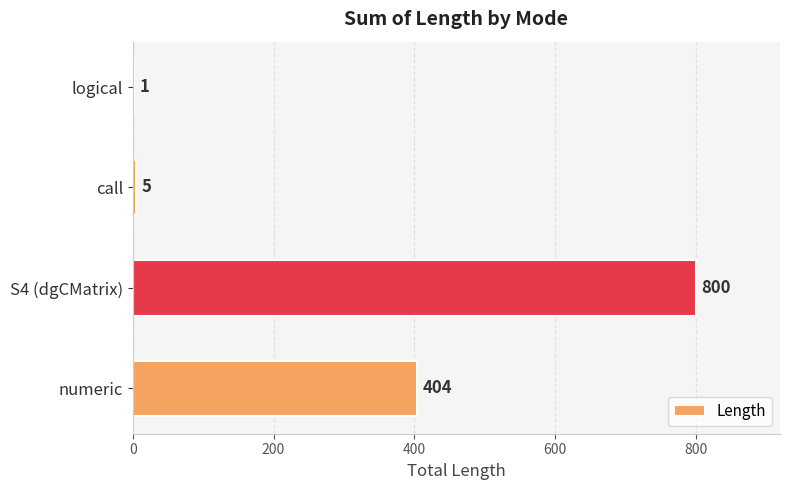

Where is the data nearest to the value 400?

numeric